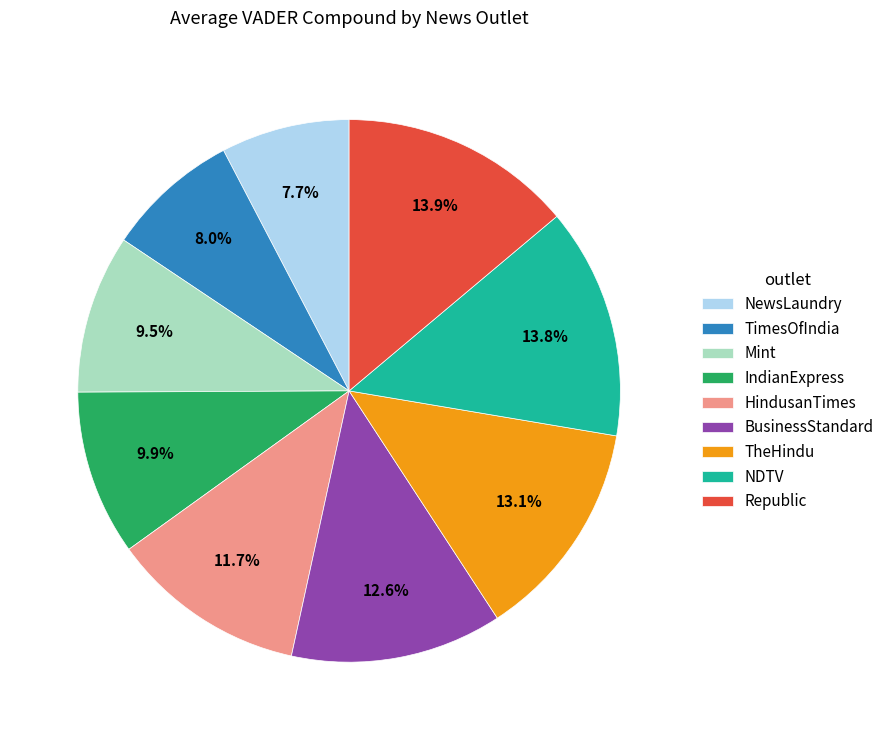

Is it true that NDTV is 20% of the pie?

False